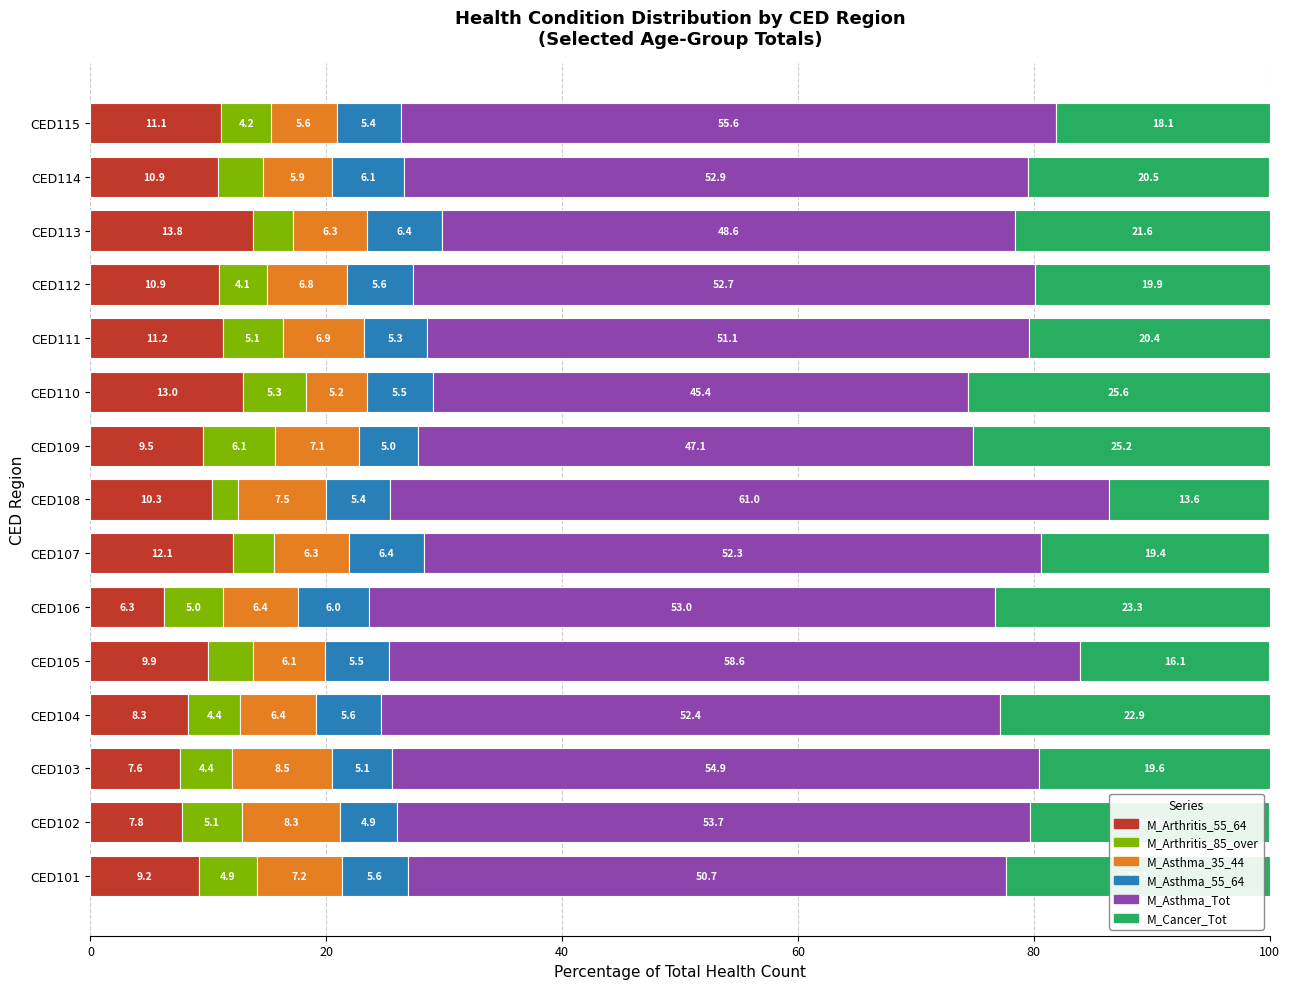

What is the total value across all series at CED112?

100.0